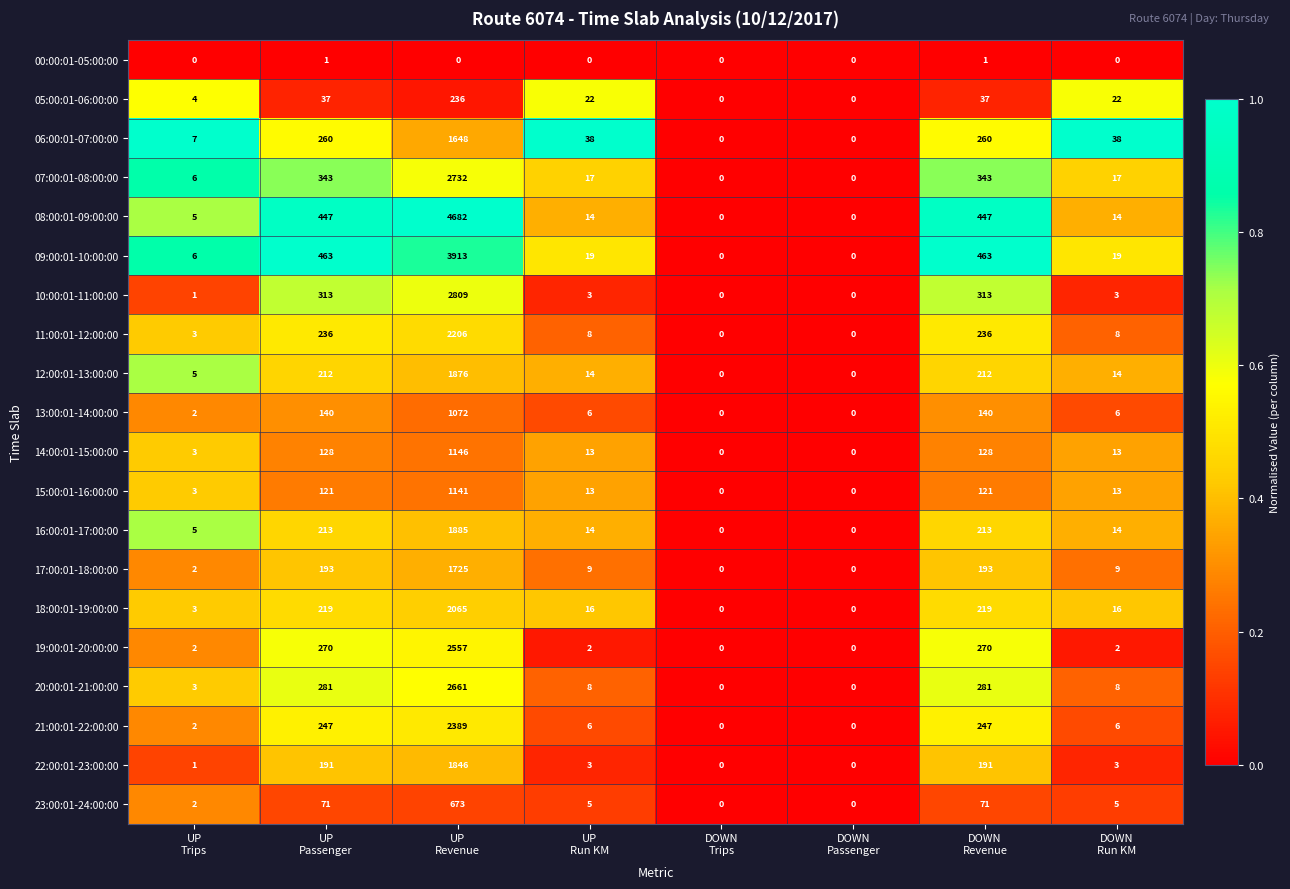

At UP
Revenue, list the series in order from largest to smallest.

08:00:01-09:00:00, 09:00:01-10:00:00, 10:00:01-11:00:00, 07:00:01-08:00:00, 20:00:01-21:00:00, 19:00:01-20:00:00, 21:00:01-22:00:00, 11:00:01-12:00:00, 18:00:01-19:00:00, 16:00:01-17:00:00, 12:00:01-13:00:00, 22:00:01-23:00:00, 17:00:01-18:00:00, 06:00:01-07:00:00, 14:00:01-15:00:00, 15:00:01-16:00:00, 13:00:01-14:00:00, 23:00:01-24:00:00, 05:00:01-06:00:00, 00:00:01-05:00:00